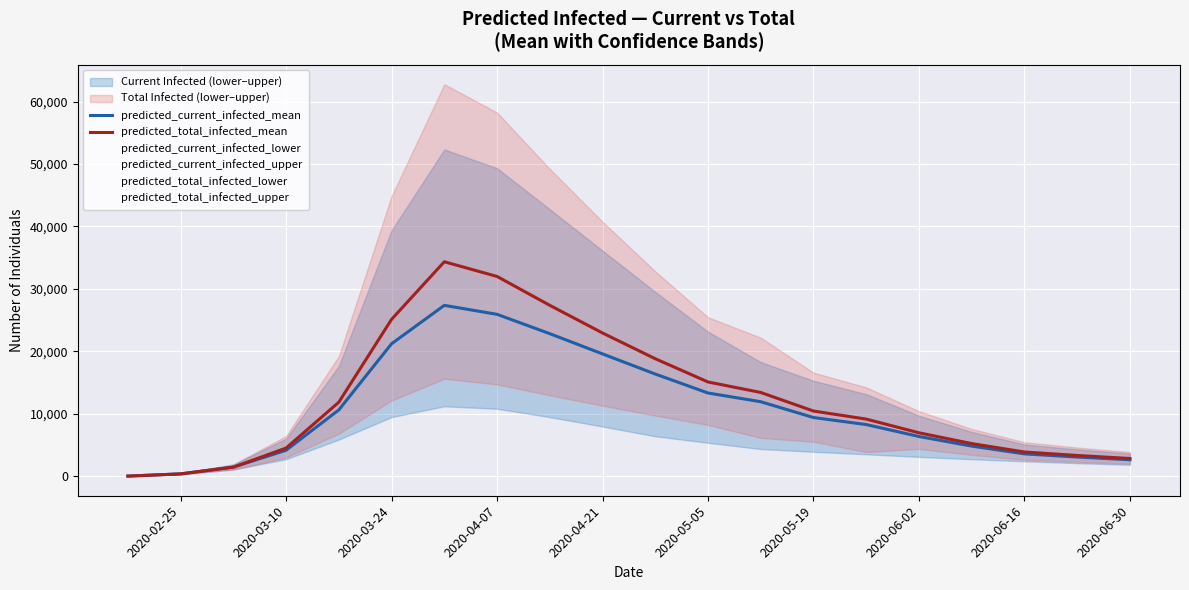

At how many categories does at least one series exceed 22501?

5